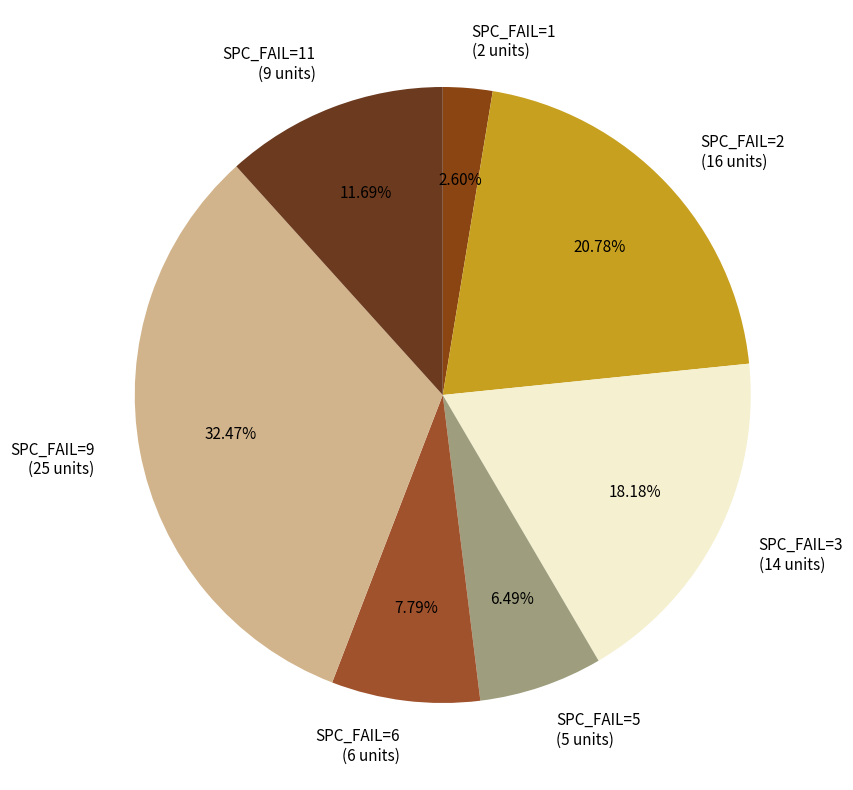

How many slices are in this pie chart?

7